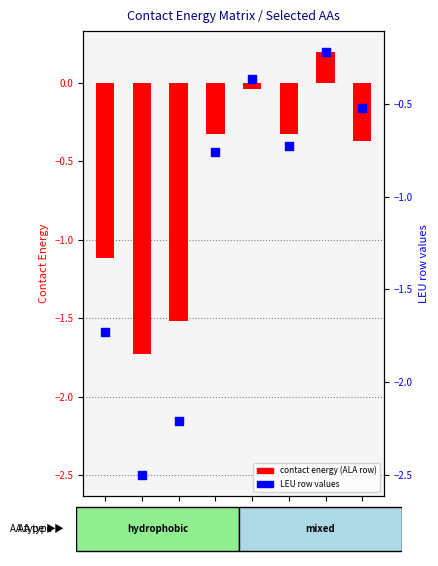

Which series has the largest total across all categories?

contact energy (ALA row)